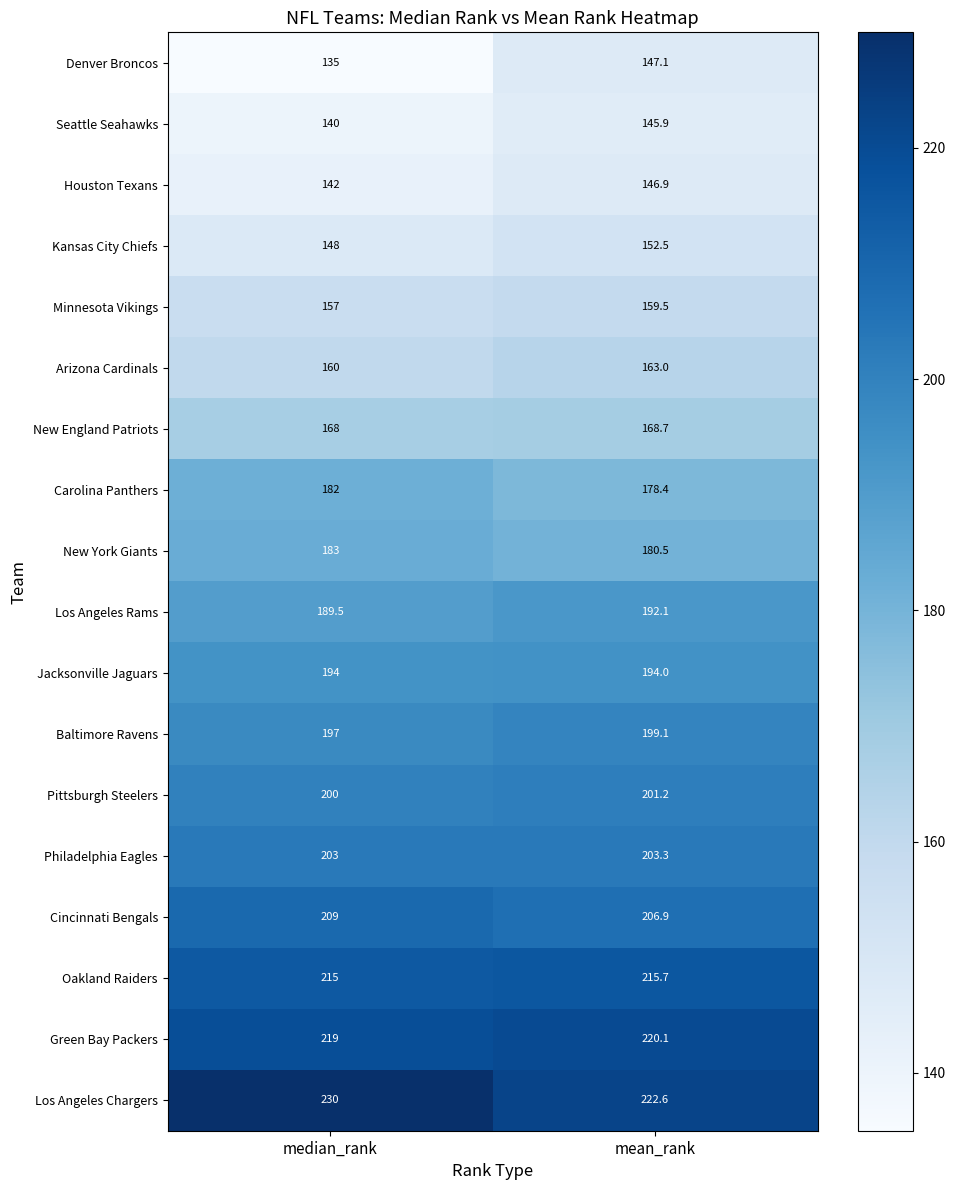

Rank the series at mean_rank from lowest to highest value.

Seattle Seahawks, Houston Texans, Denver Broncos, Kansas City Chiefs, Minnesota Vikings, Arizona Cardinals, New England Patriots, Carolina Panthers, New York Giants, Los Angeles Rams, Jacksonville Jaguars, Baltimore Ravens, Pittsburgh Steelers, Philadelphia Eagles, Cincinnati Bengals, Oakland Raiders, Green Bay Packers, Los Angeles Chargers